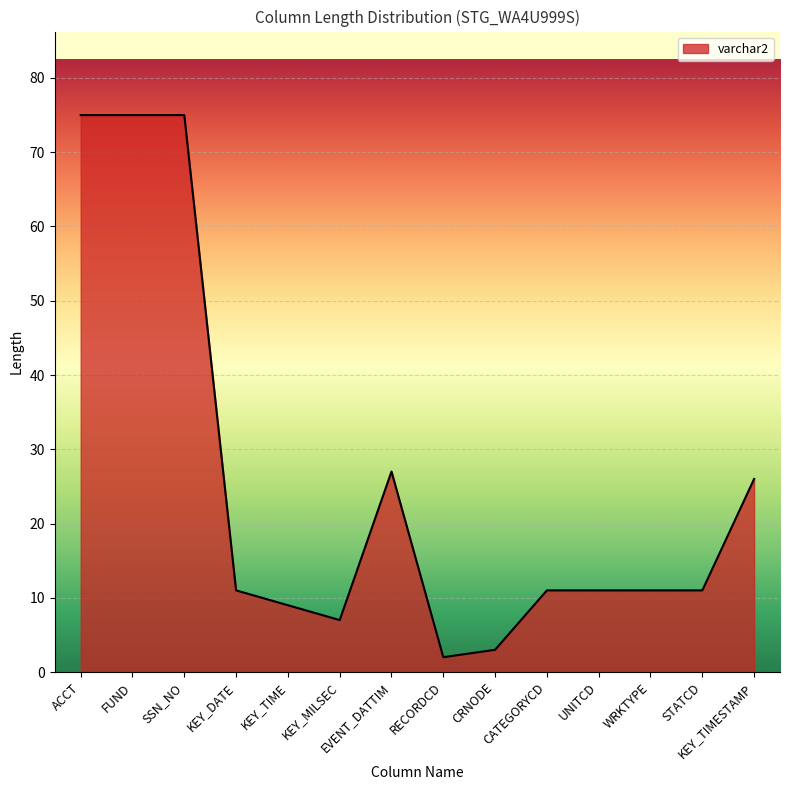

Reading right to left, extract all data points from this chart.

KEY_TIMESTAMP=26	STATCD=11	WRKTYPE=11	UNITCD=11	CATEGORYCD=11	CRNODE=3	RECORDCD=2	EVENT_DATTIM=27	KEY_MILSEC=7	KEY_TIME=9	KEY_DATE=11	SSN_NO=75	FUND=75	ACCT=75